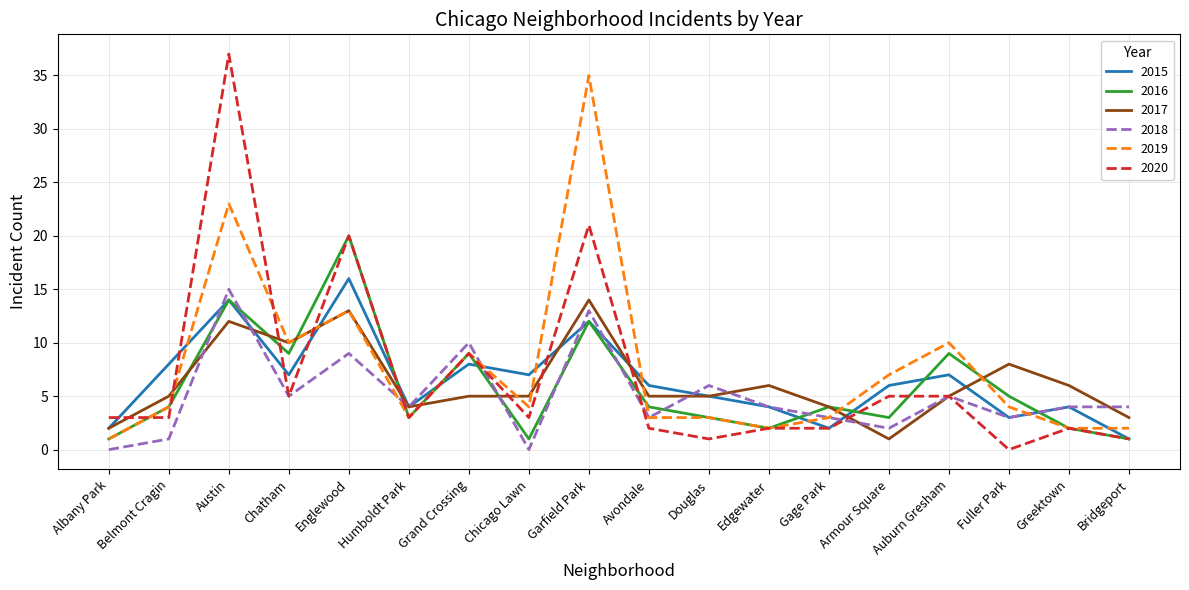

Is the value of 2017 at Garfield Park greater than the value of 2019 at Belmont Cragin?

Yes